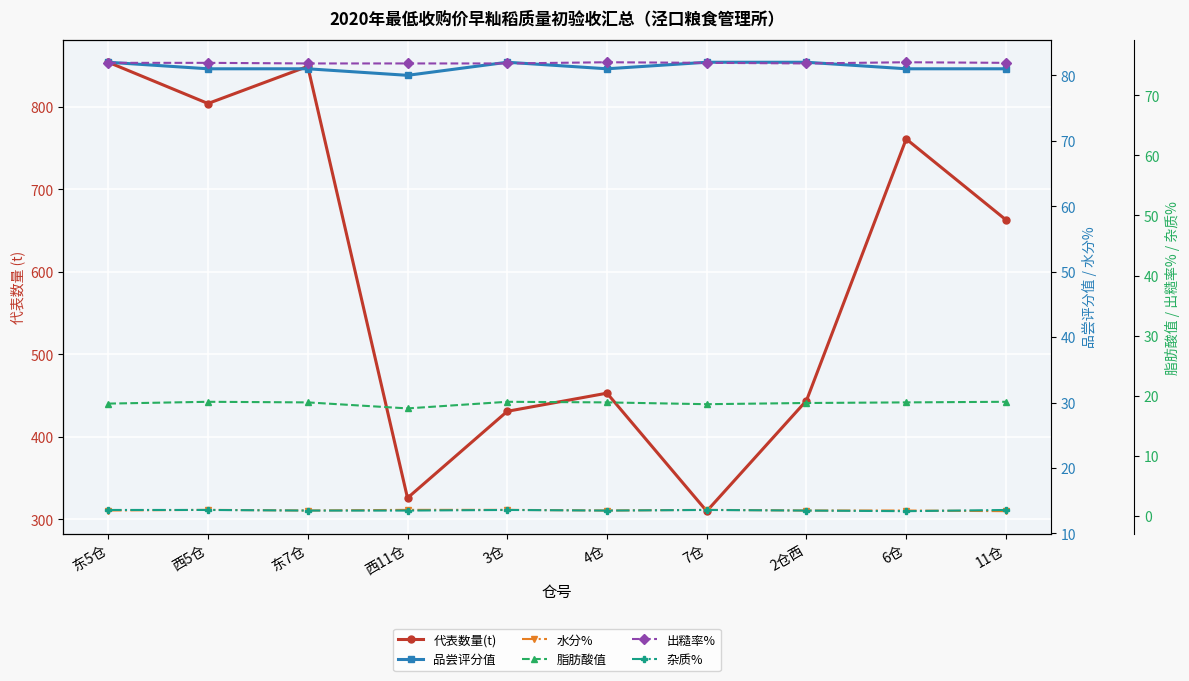

At which category is the sum across all series the highest?

东5仓